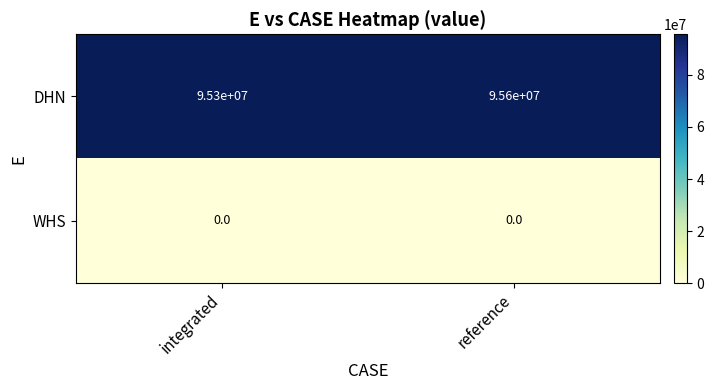

Reading left to right, extract all data points from this chart.

DHN: integrated=95300000	reference=95600000
WHS: integrated=0	reference=0